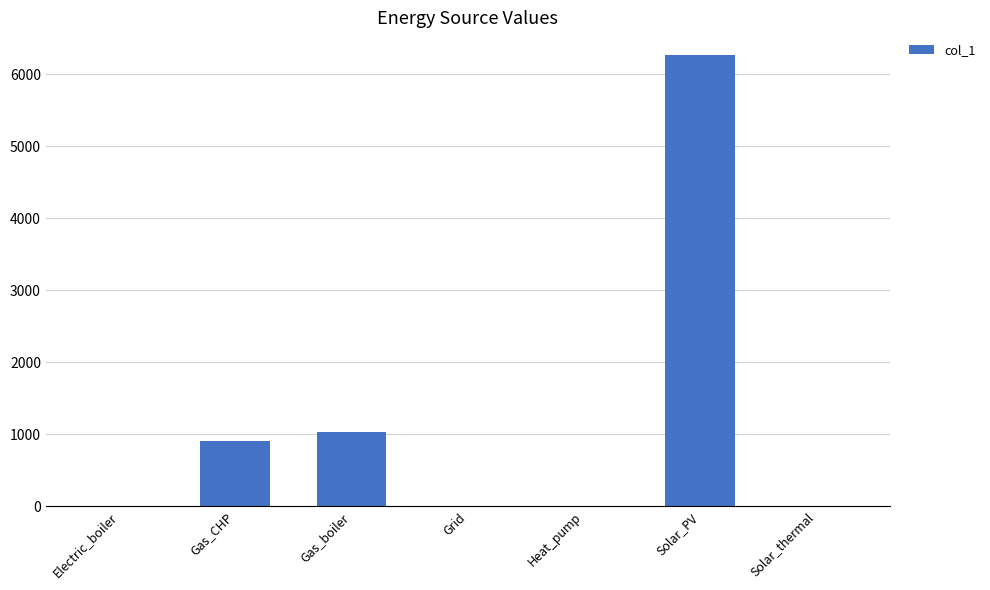

Is it true that the value at Solar_PV is 6267.3?

True